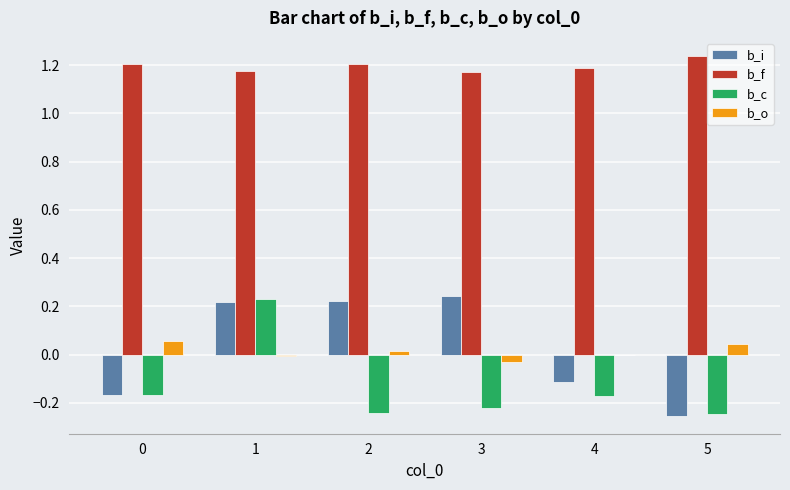

Are the bars horizontal?

No